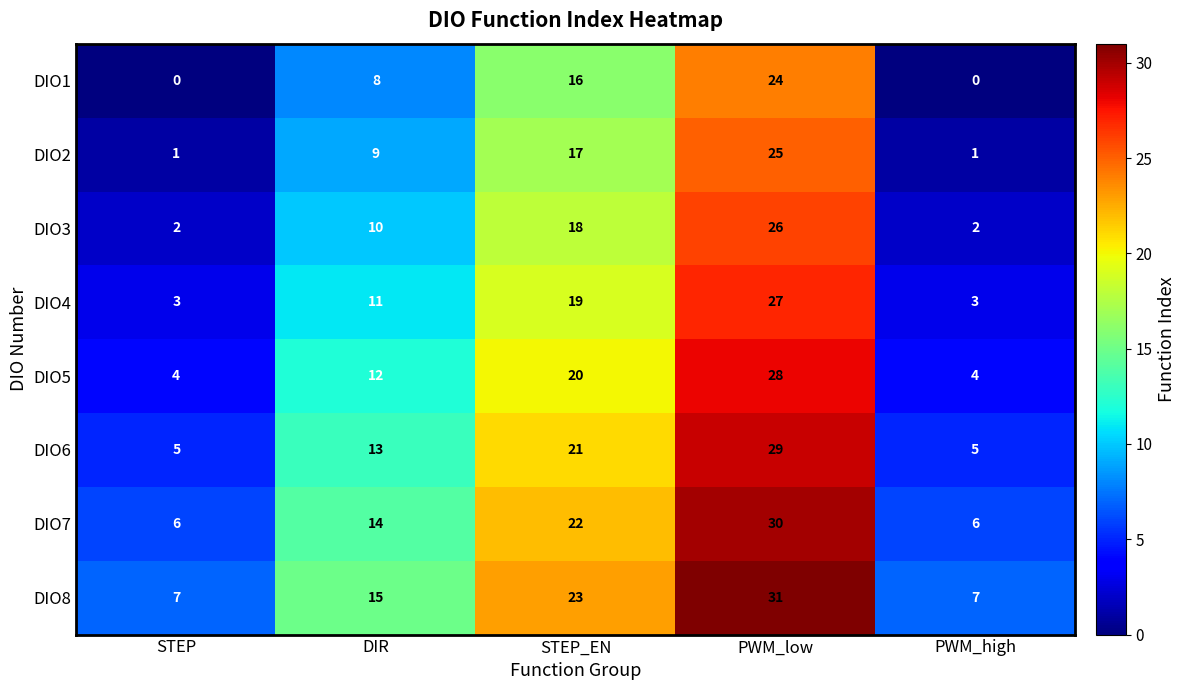

How many data points does each series have?

5